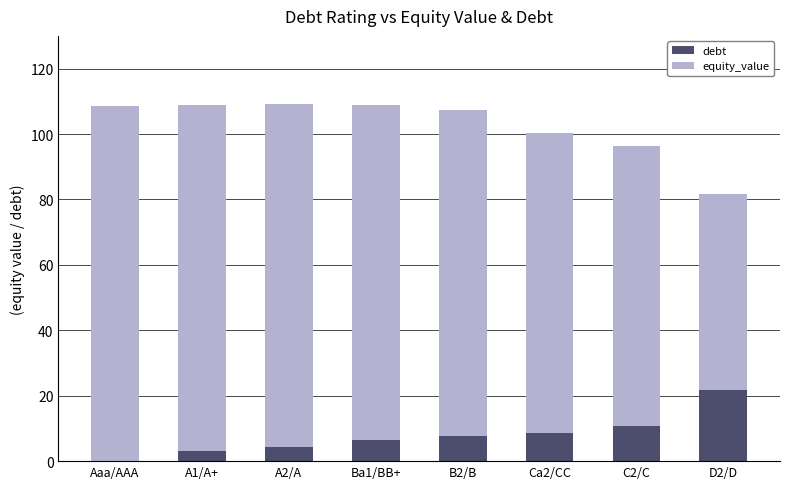

What is the total value across all series at Ca2/CC?

100.3